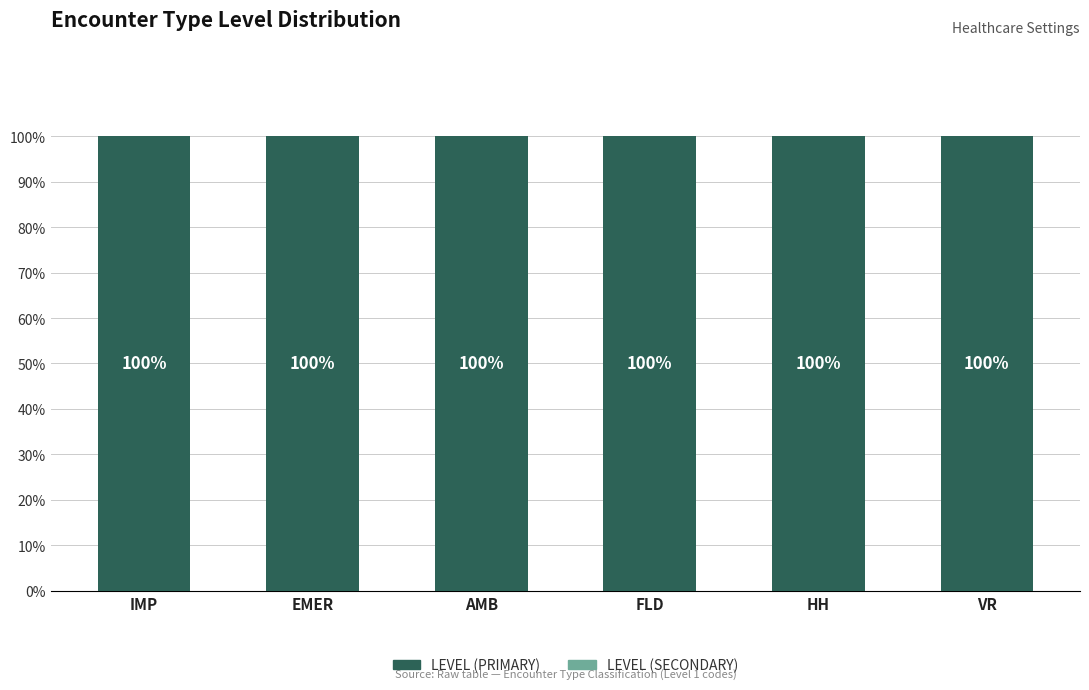

Reading left to right, list all the values displayed in this chart.

LEVEL (PRIMARY): 100	100	100	100	100	100
LEVEL (SECONDARY): 0	0	0	0	0	0